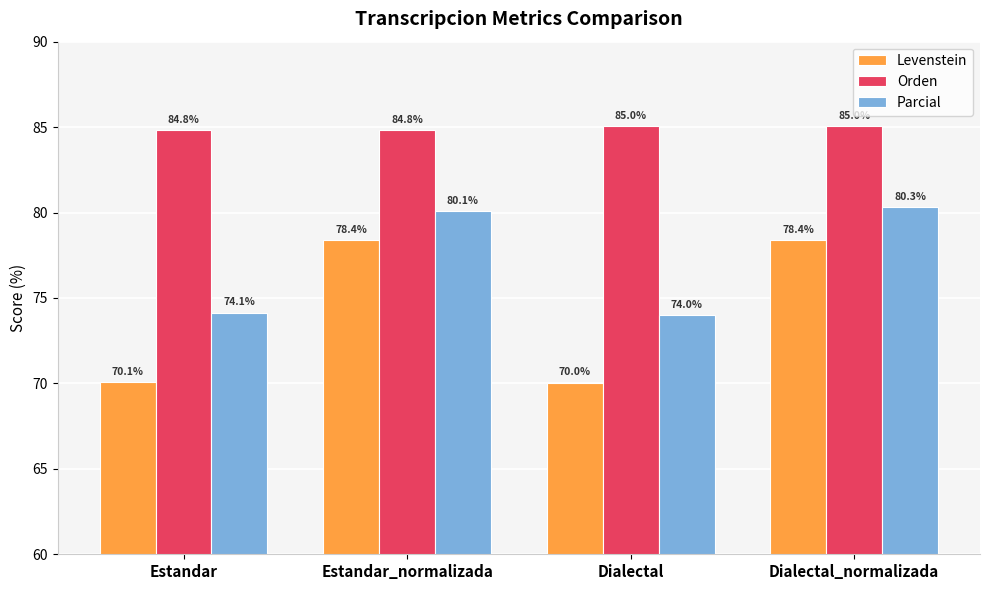

Where is Parcial nearest to the value 77?

Estandar